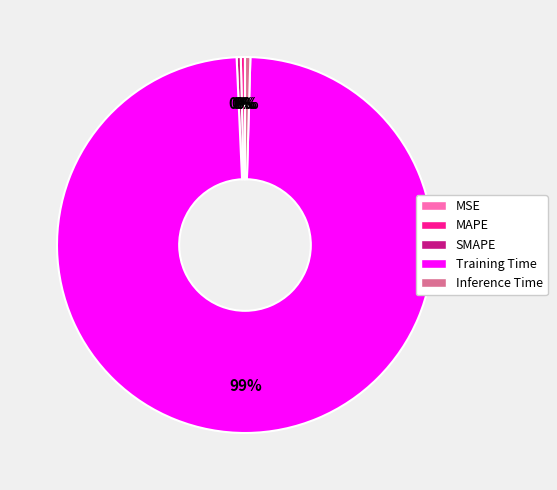

True or false: MAPE accounts for 14% of the total.

False